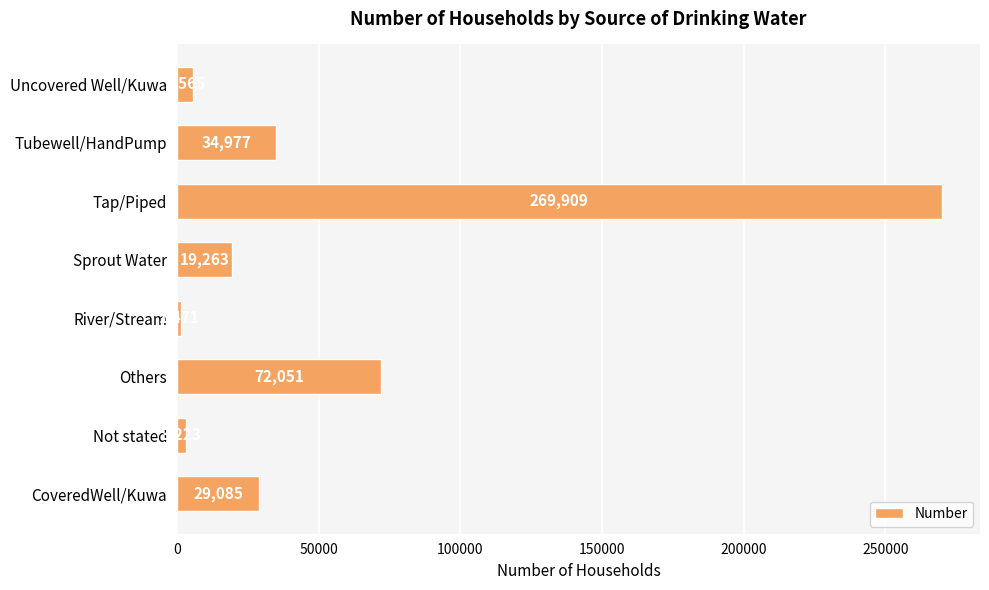

What is the minimum value shown in the chart?

1471